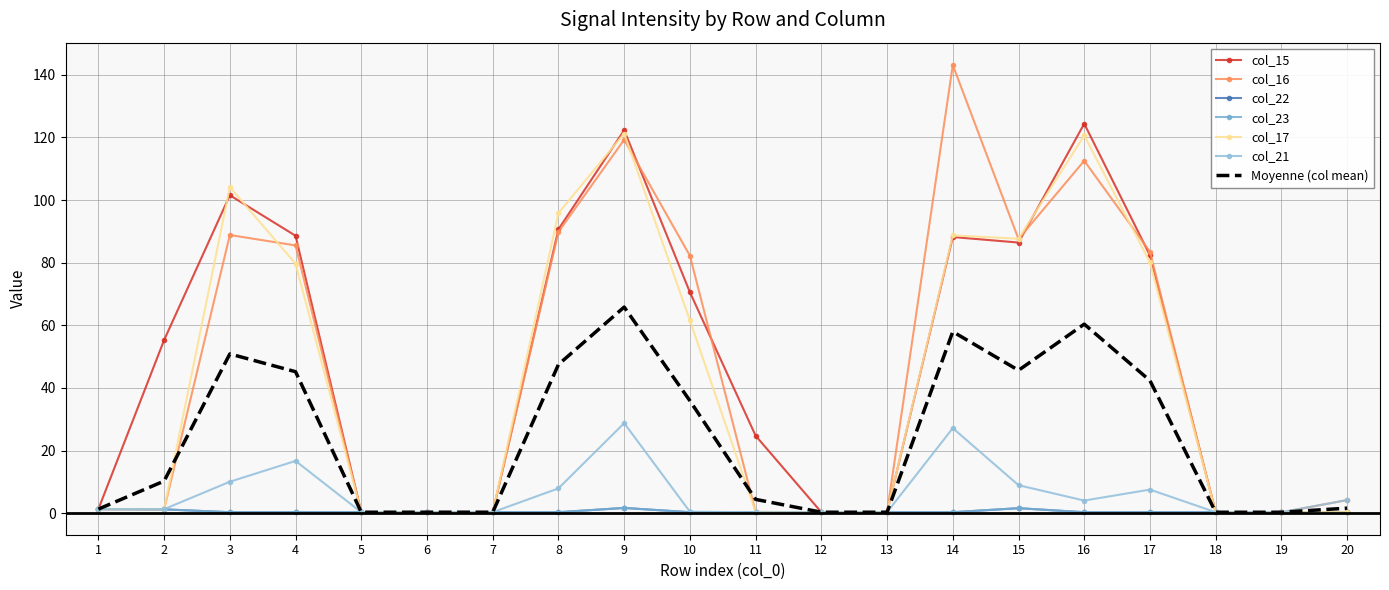

Where is the first local minimum for col_16?

2